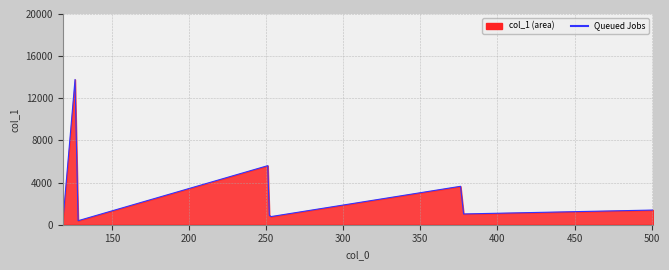

What is the greatest value displayed?

13787.1